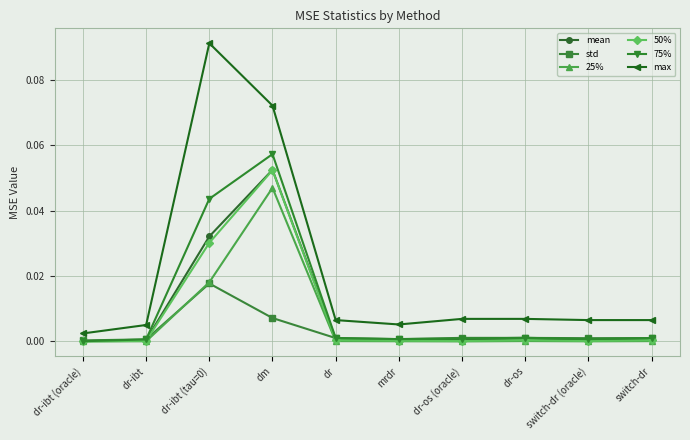

Where is the first local minimum for max?

mrdr